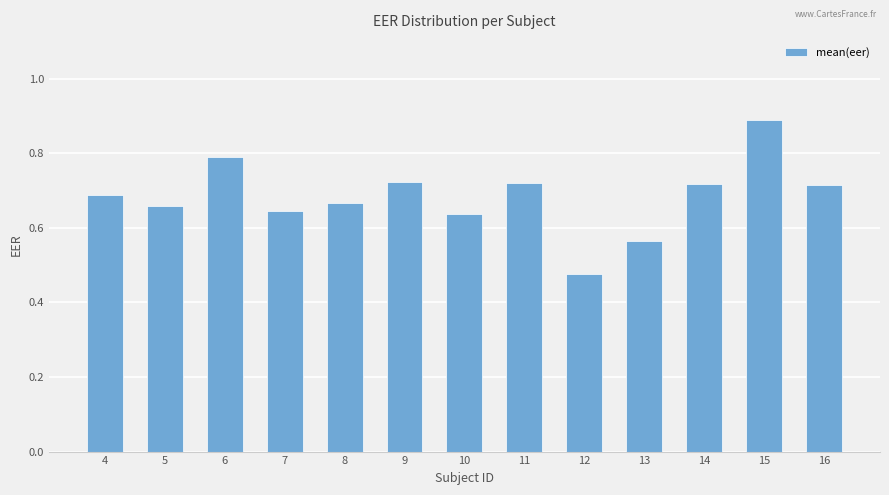

Which has a higher value, 4 or 9?

9